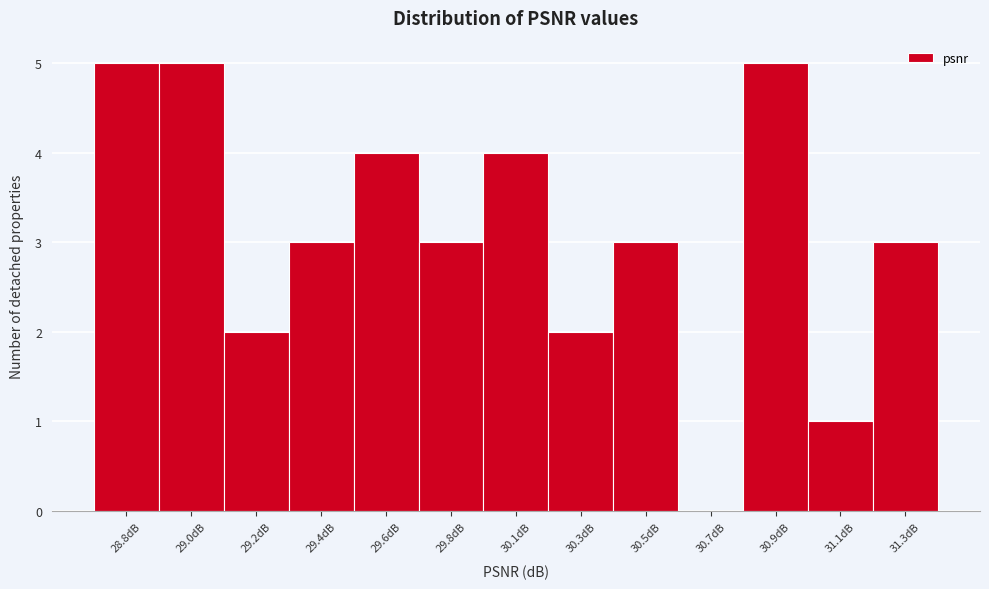

Reading left to right, what are all the values shown in this chart?

28.8dB=5	29.0dB=5	29.2dB=2	29.4dB=3	29.6dB=4	29.8dB=3	30.1dB=4	30.3dB=2	30.5dB=3	30.7dB=0	30.9dB=5	31.1dB=1	31.3dB=3